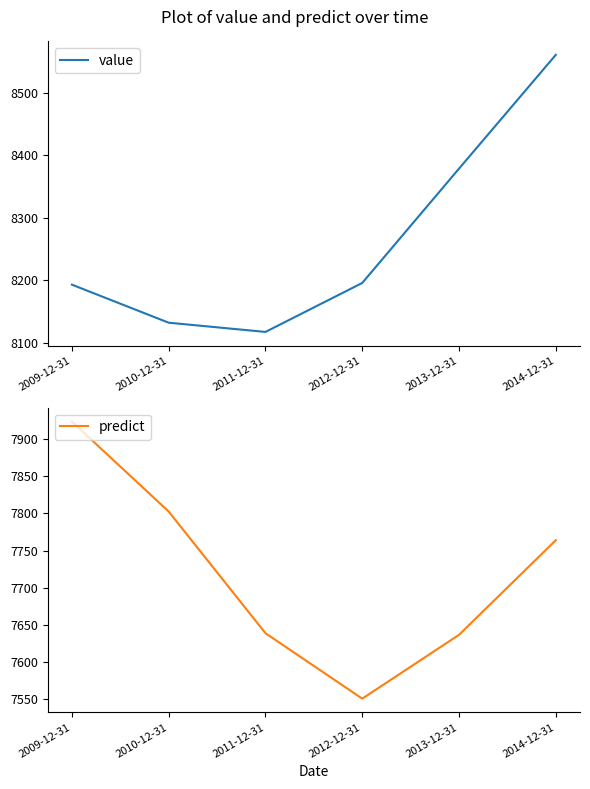

How many distinct data groups are displayed?

2